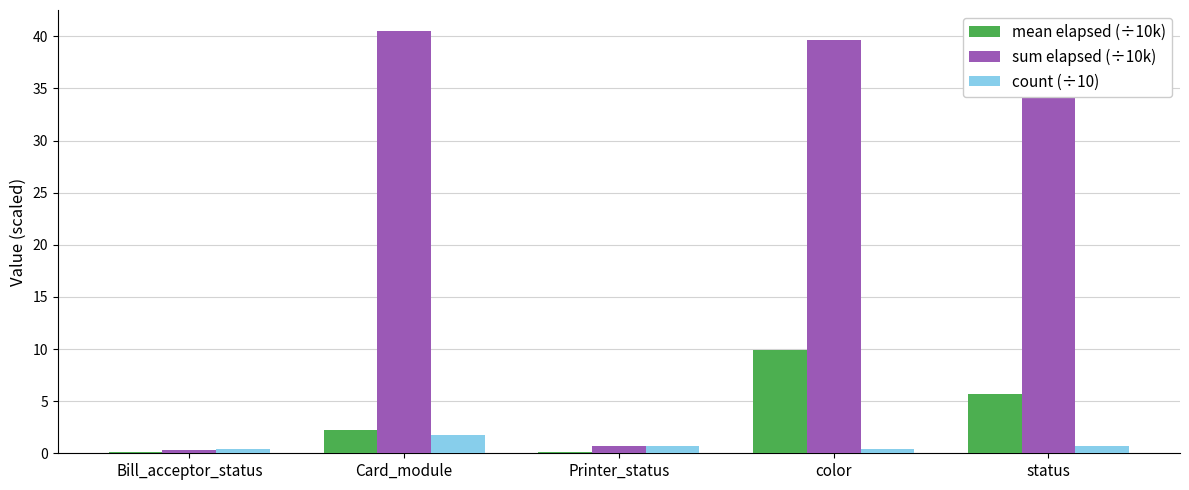

Count the number of categories in the chart.

5